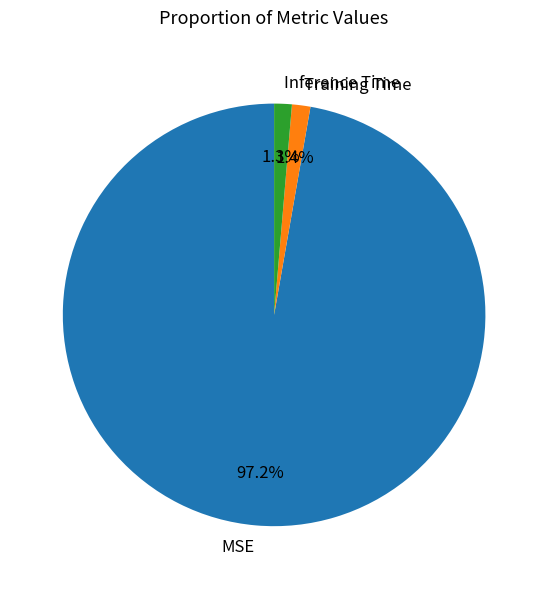

Does MSE account for over 50% of the chart?

Yes